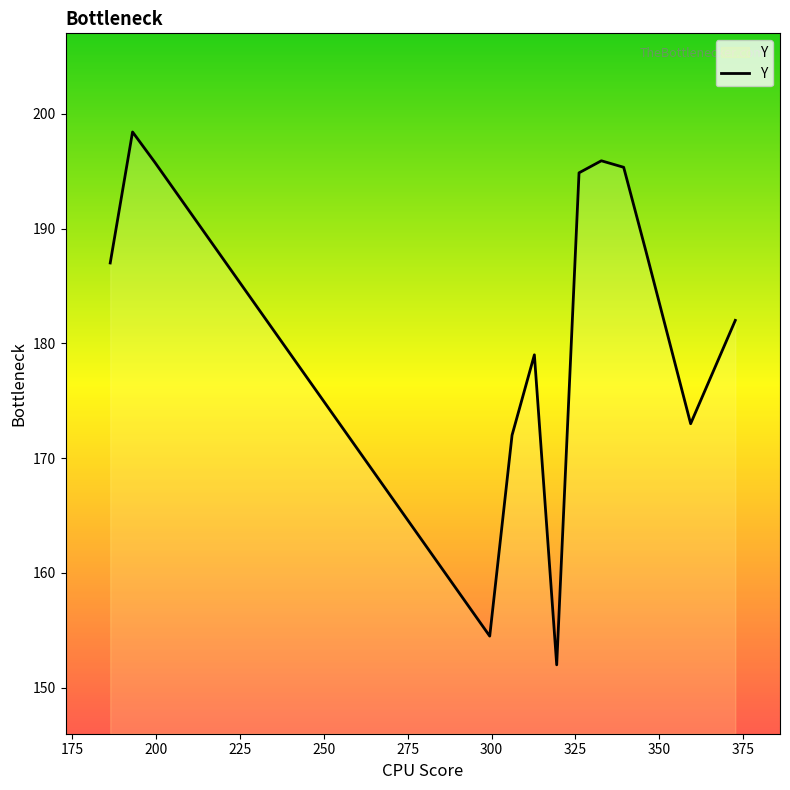

What is the maximum value shown in the chart?

198.4